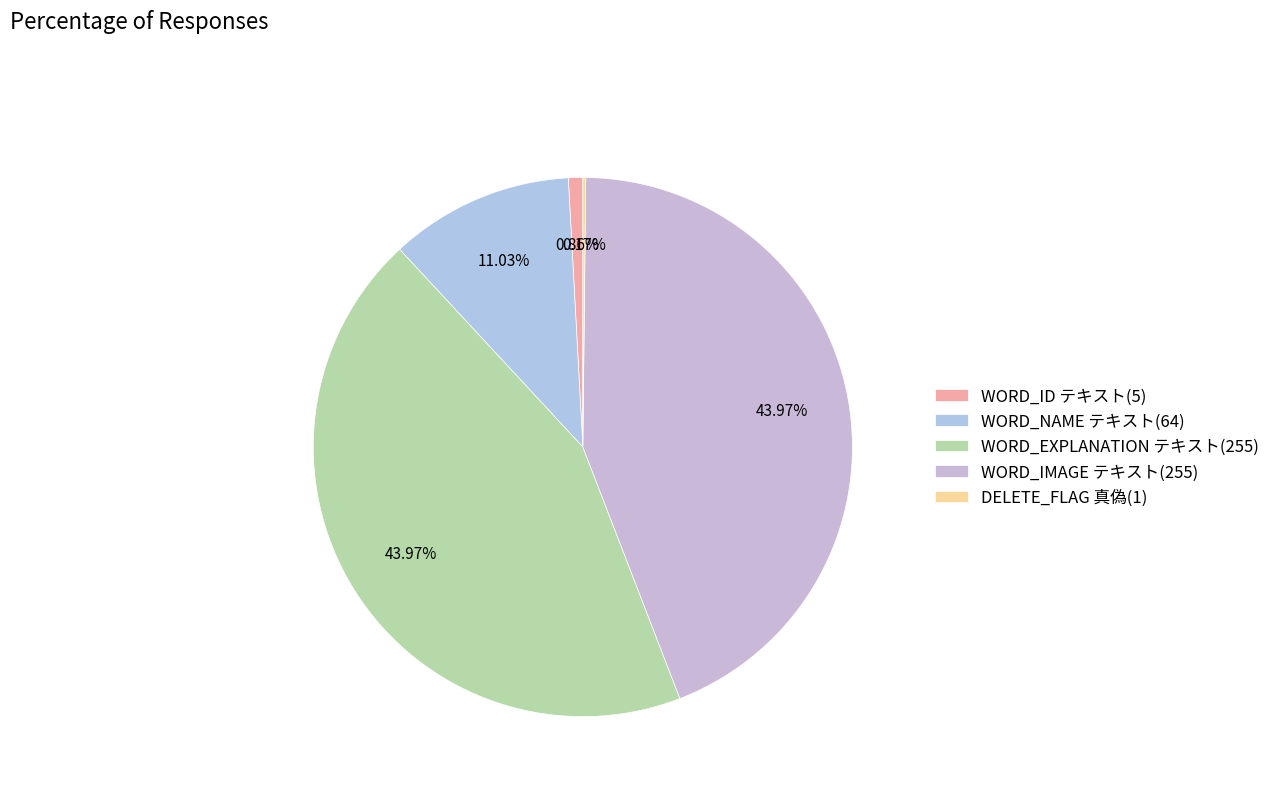

The WORD_EXPLANATION テキスト(255) slice represents 44% of the pie. True or false?

True